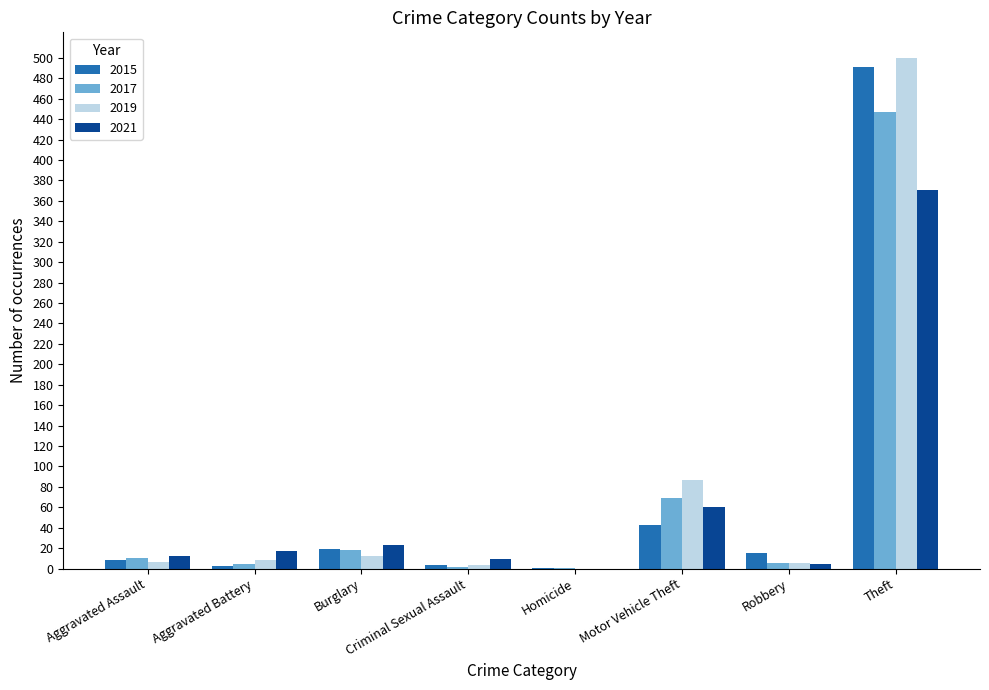

Which category has the highest value in the 2015 series?

Theft